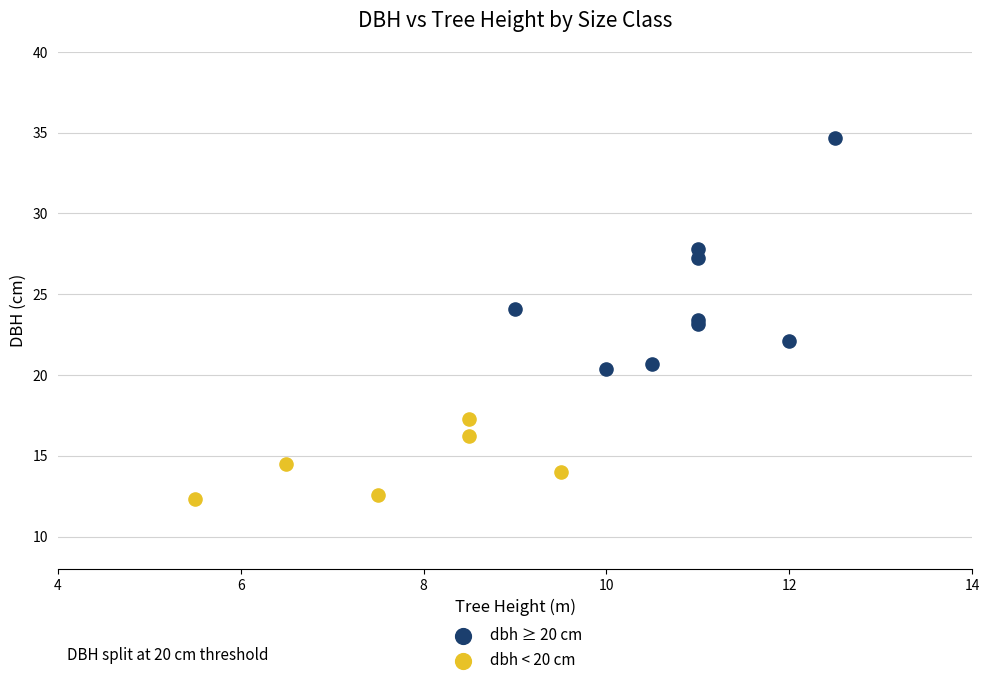

Which series contains the lowest Y value?

dbh < 20 cm